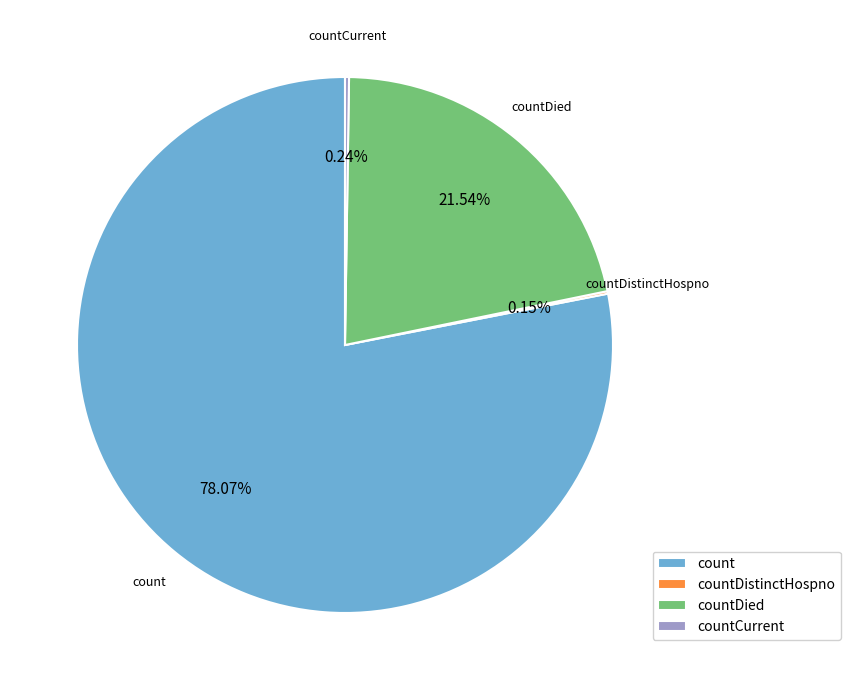

Is it true that count is 78% of the pie?

True